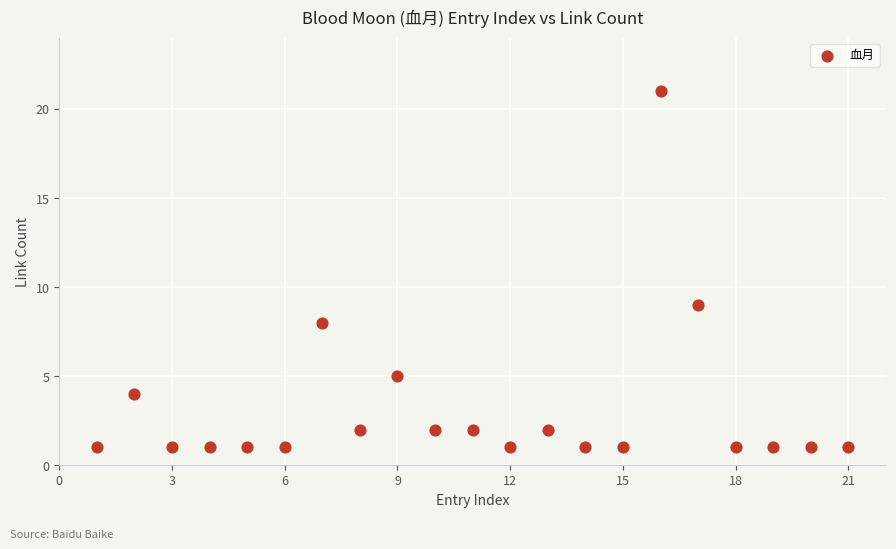

What is the range of Y values (max minus min)?

20